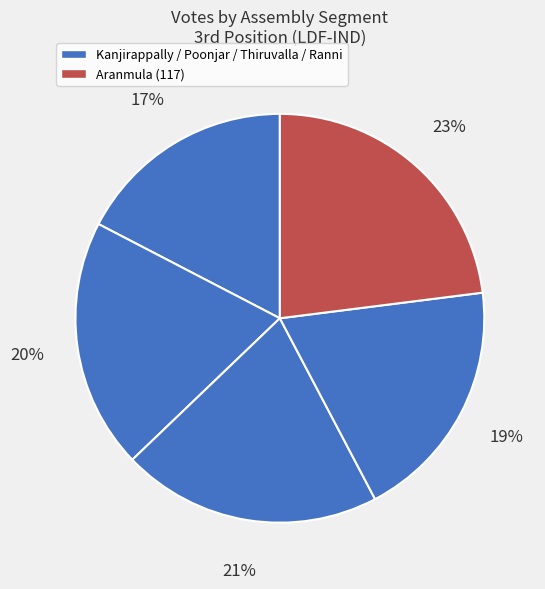

Count the number of slices in the pie.

5